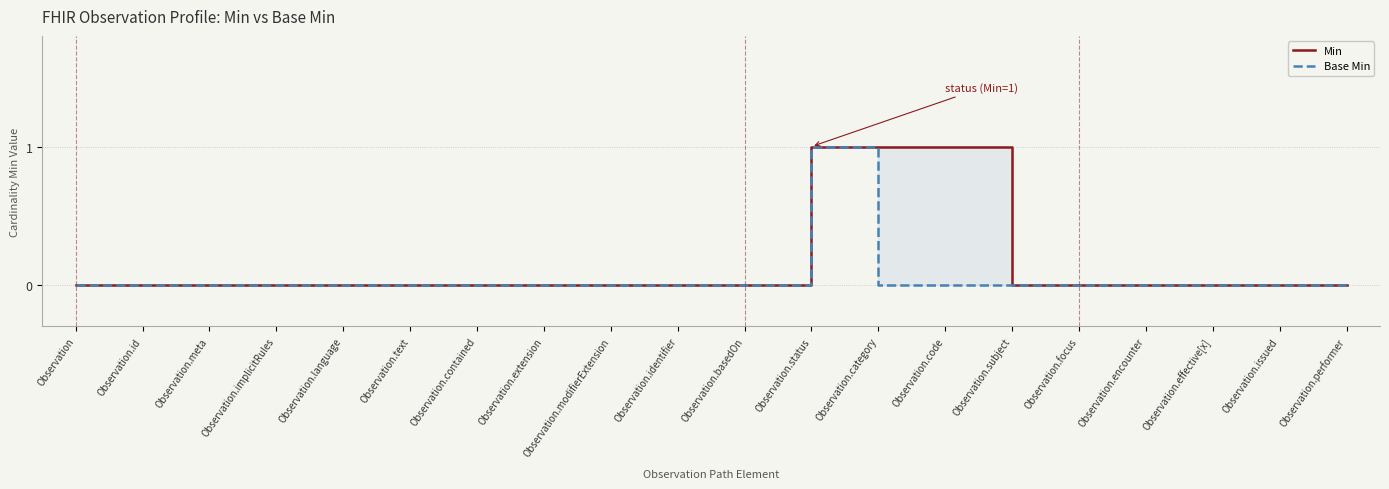

Rank the series by their maximum value, from highest to lowest.

Min, Base Min